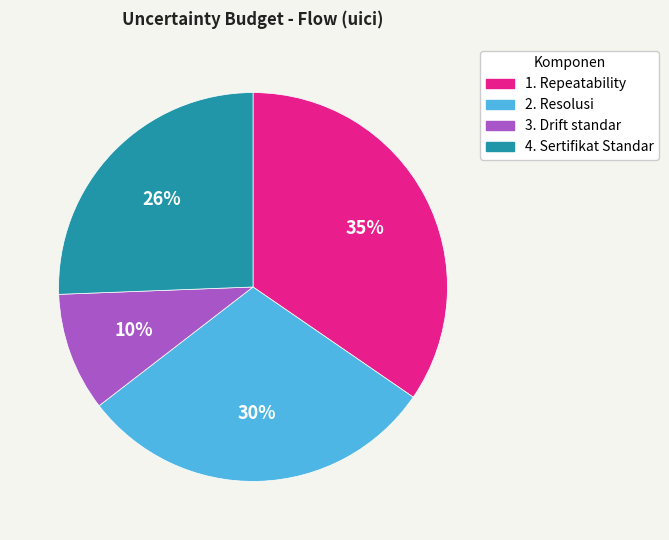

To the nearest percent, what is the difference between the largest and smallest slice percentages?

25%